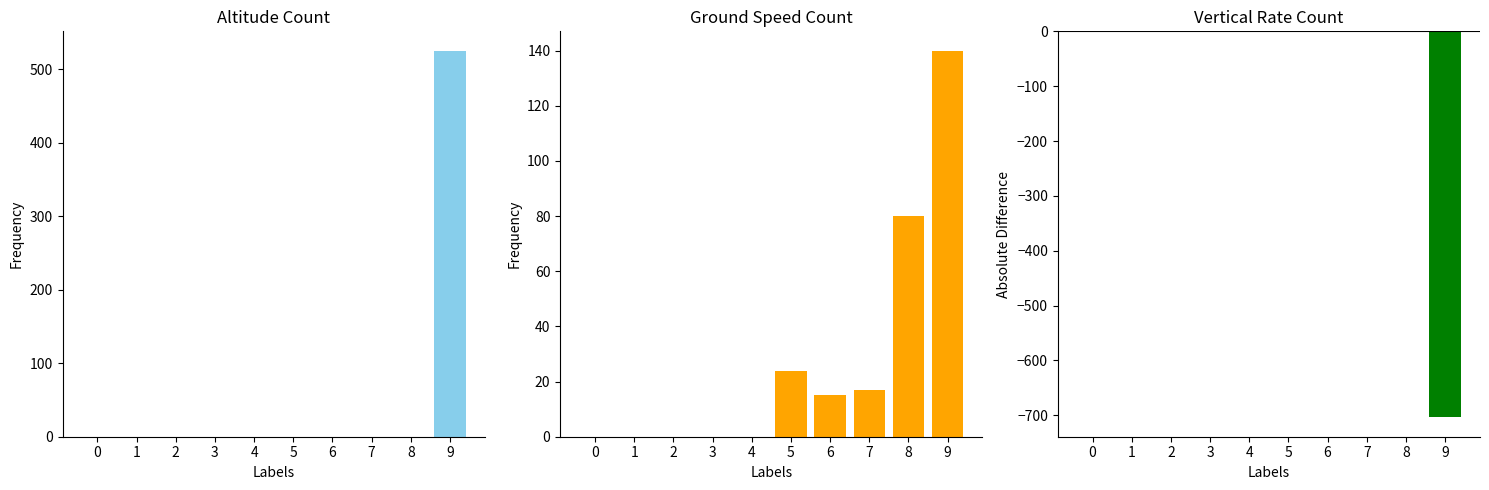

What is the value of the altitude bar at the 10th from the left?

525